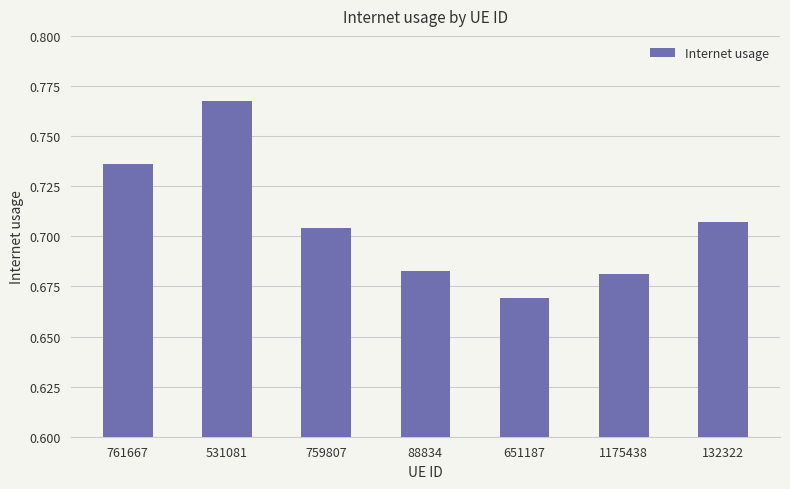

Count the values in the range 0 to 1.

7